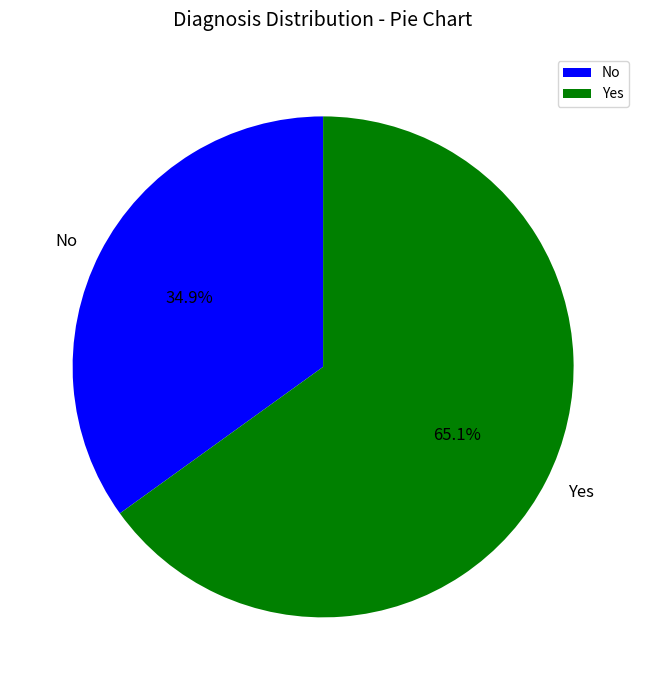

How many segments does this pie chart have?

2